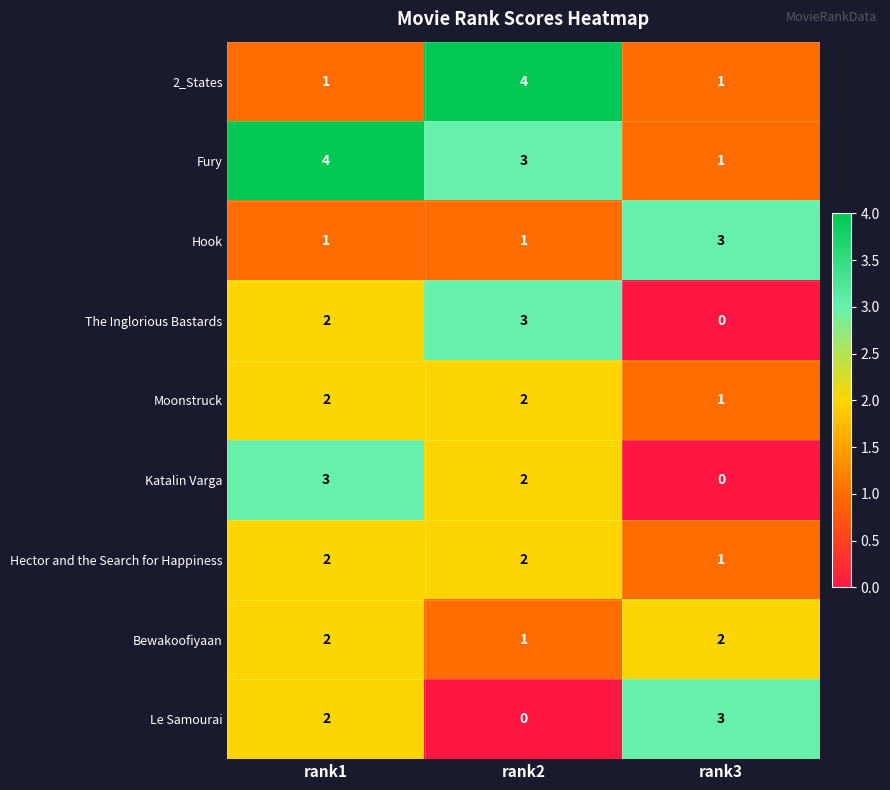

Reading right to left, what are all the values shown in this chart?

2_States: rank3=1	rank2=4	rank1=1
Fury: rank3=1	rank2=3	rank1=4
Hook: rank3=3	rank2=1	rank1=1
The Inglorious Bastards: rank3=0	rank2=3	rank1=2
Moonstruck: rank3=1	rank2=2	rank1=2
Katalin Varga: rank3=0	rank2=2	rank1=3
Hector and the Search for Happiness: rank3=1	rank2=2	rank1=2
Bewakoofiyaan: rank3=2	rank2=1	rank1=2
Le Samourai: rank3=3	rank2=0	rank1=2